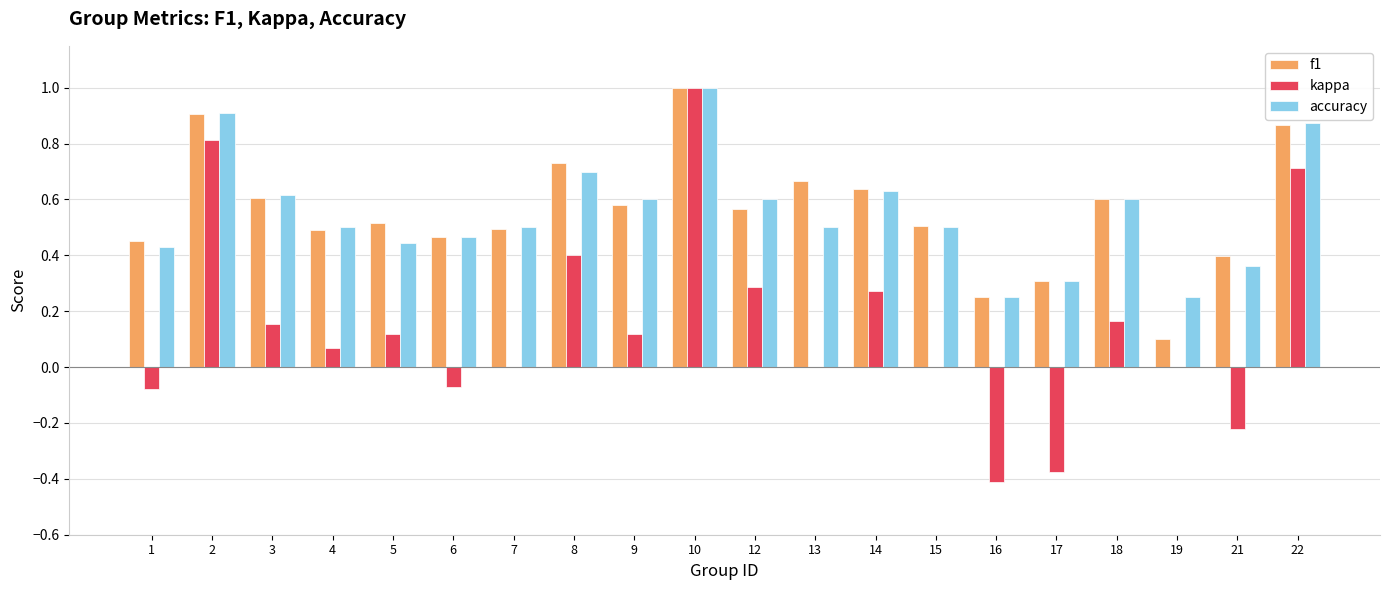

Which series changed the most between 2 and 7?

kappa